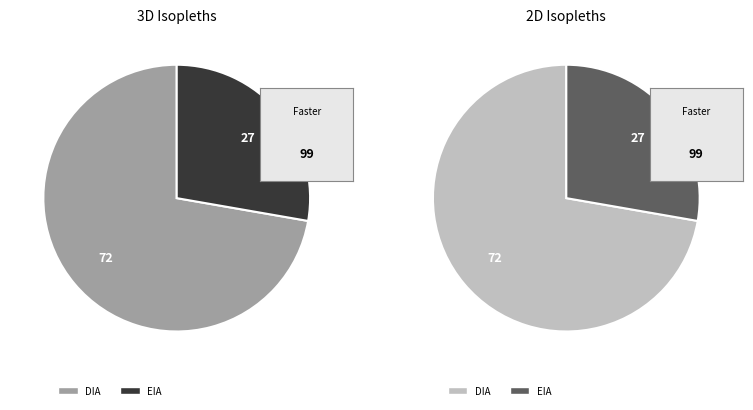

To the nearest percent, what percentage of the pie is DIA?

72%